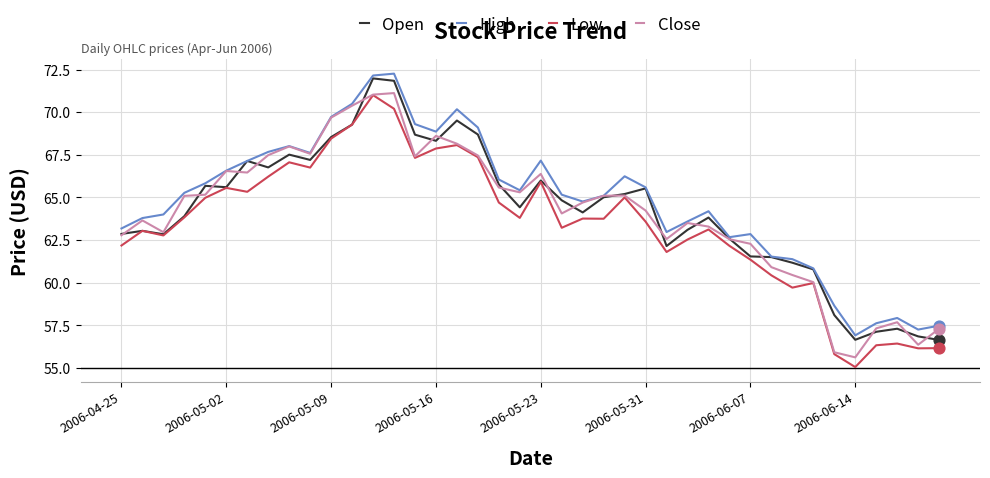

True or false: Low and High cross at least once.

False